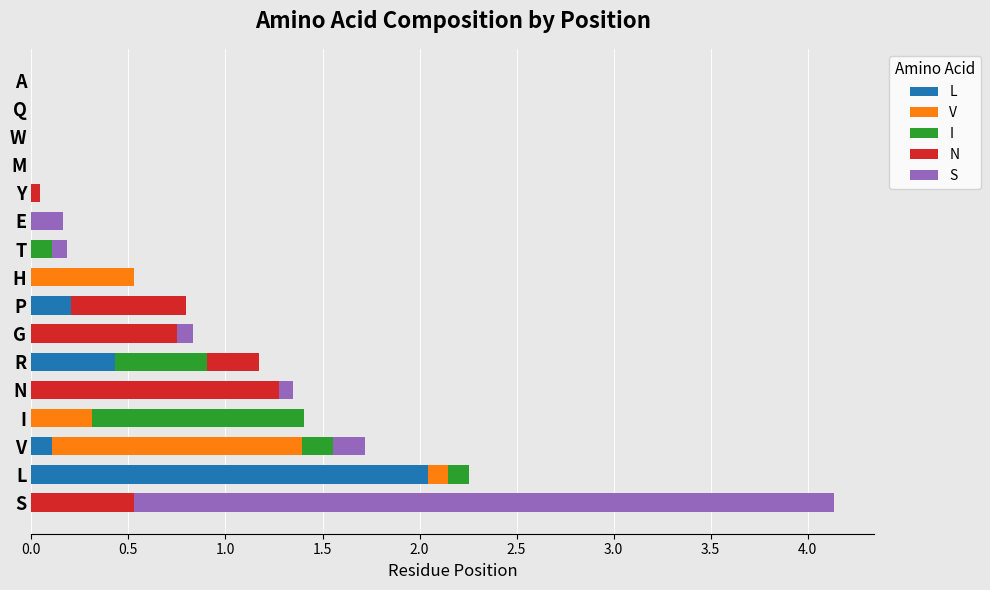

Which category has the highest value in the L series?

L